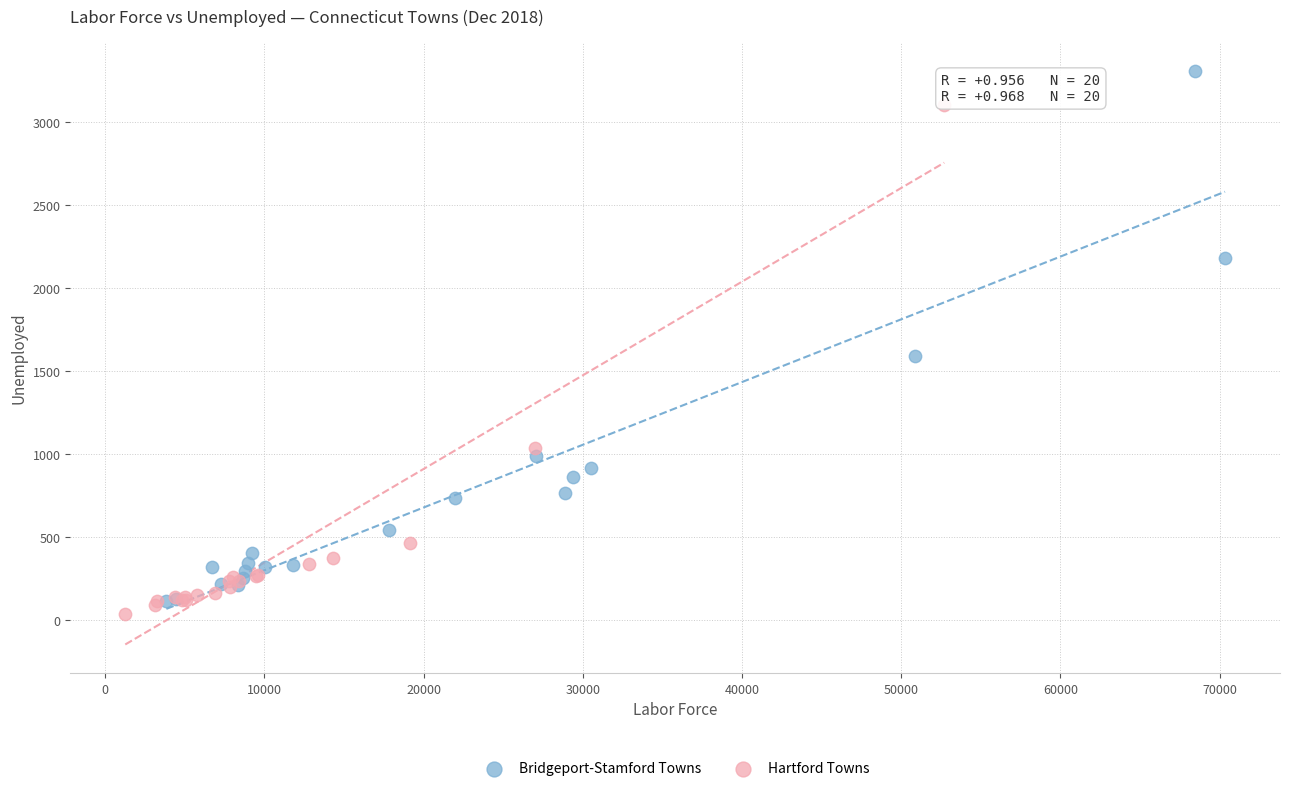

Which series has the widest spread of Y values?

Bridgeport-Stamford Towns